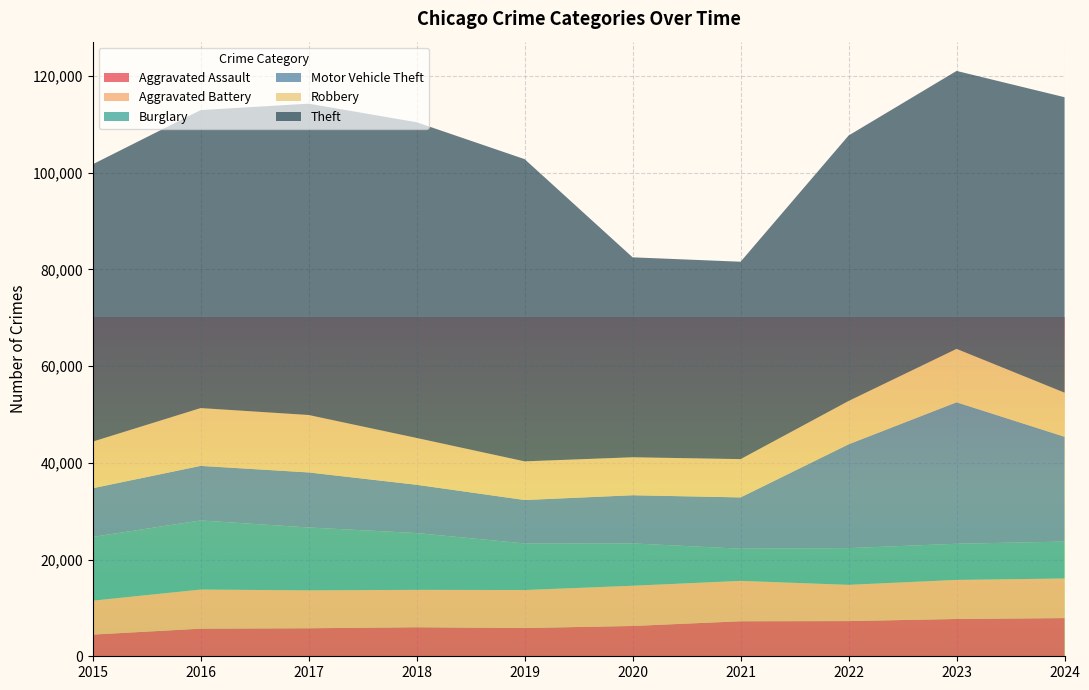

Reading right to left, transcribe all the data shown in this chart.

Aggravated Assault: 7900	7712	7280	7242	6265	5841	6002	5793	5713	4480
Aggravated Battery: 8184	8078	7493	8346	8320	7858	7735	7845	8085	7019
Burglary: 7638	7481	7594	6661	8758	9638	11747	13001	14289	13184
Motor Vehicle Theft: 21674	29253	21467	10605	9959	8978	9985	11380	11285	10068
Robbery: 9122	11052	8964	7920	7855	7995	9681	11881	11960	9638
Theft: 61097	57474	54893	40819	41346	62497	65290	64386	61623	57352